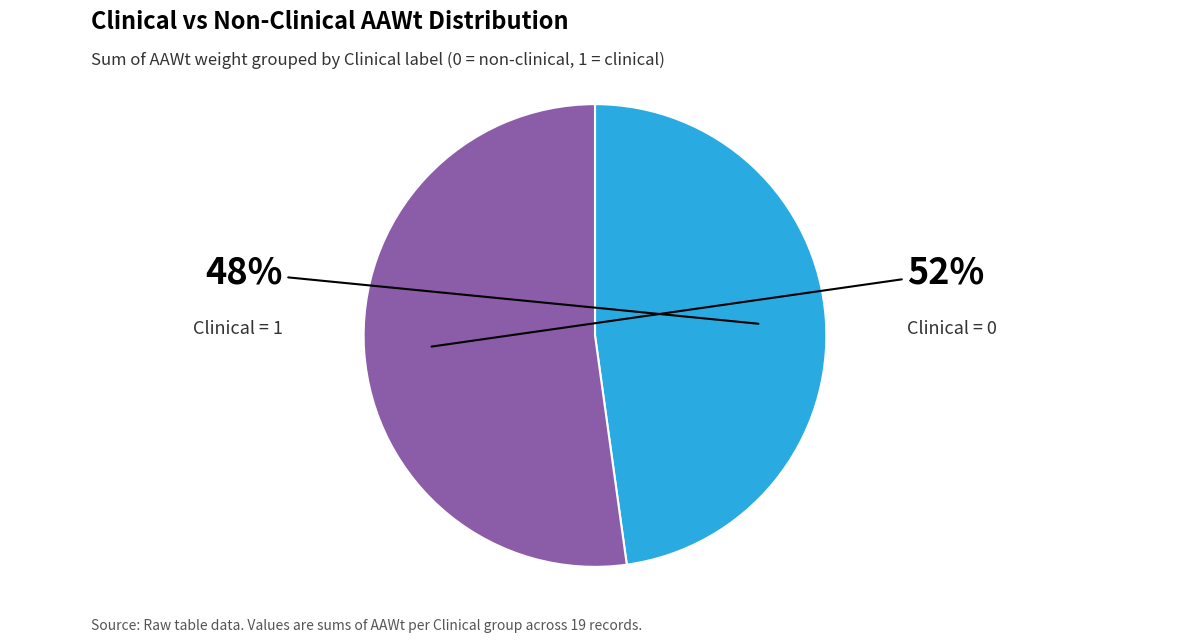

To the nearest percent, what is the average slice percentage?

50%